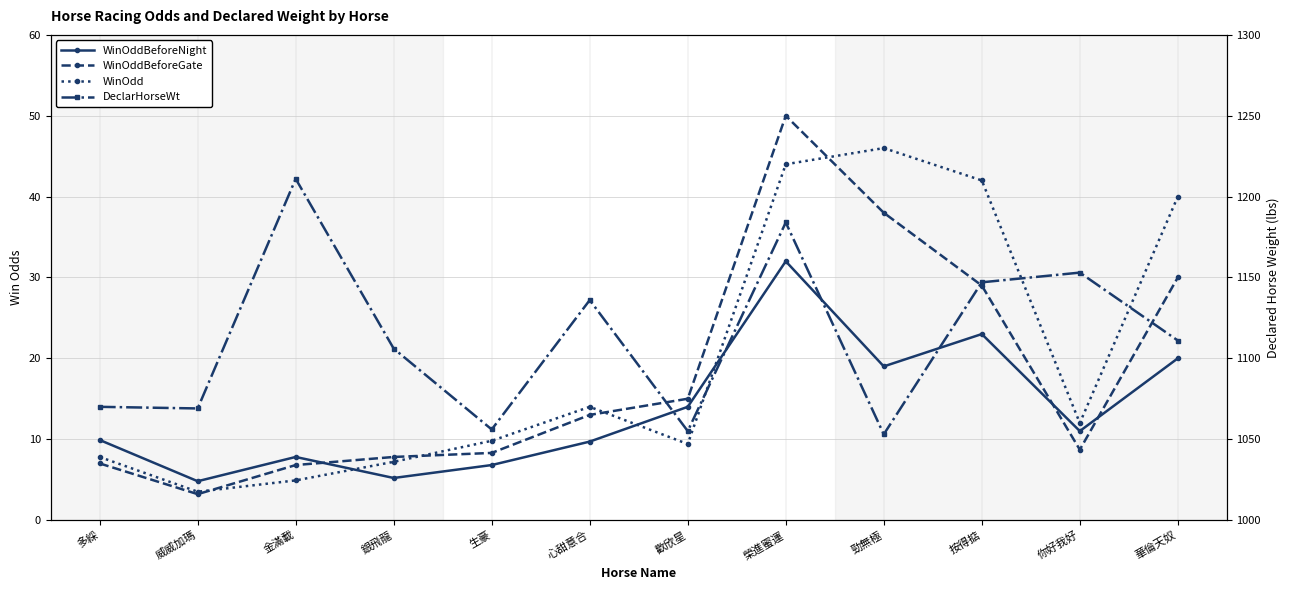

At which label does WinOddBeforeGate reach its minimum?

威威加瑪